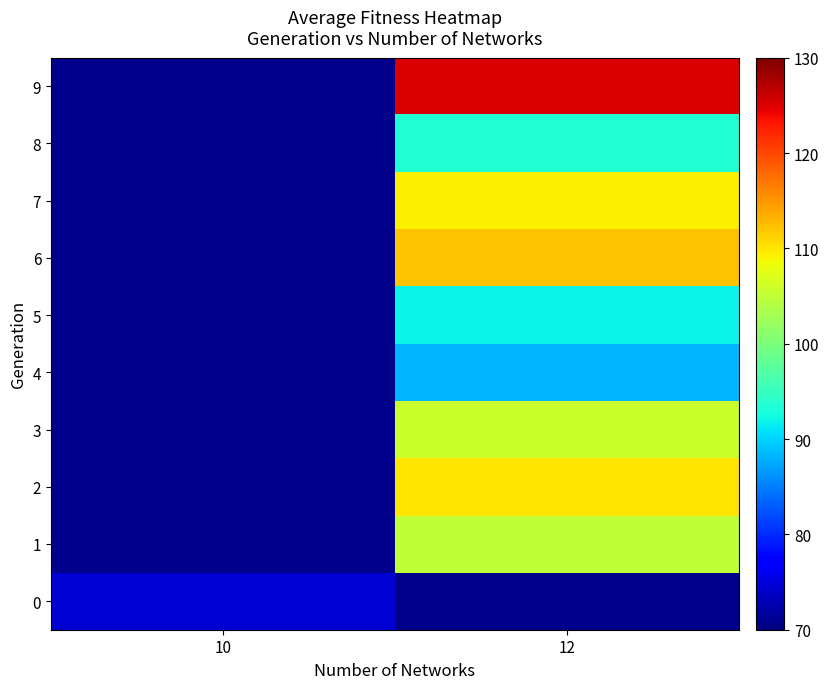

What value does the row_5 series have at 12?

92.0